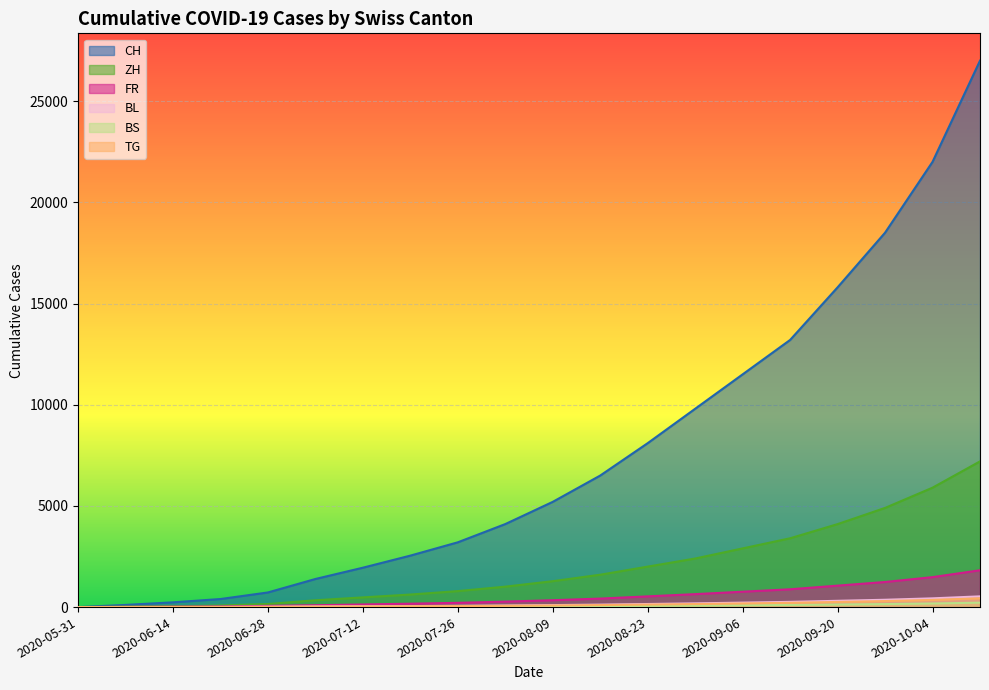

What is the difference between the second highest and second lowest values in the BS series?

174